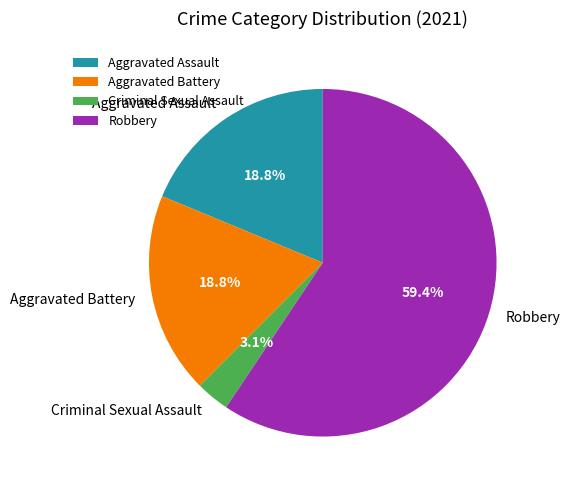

What is the majority slice?

Robbery